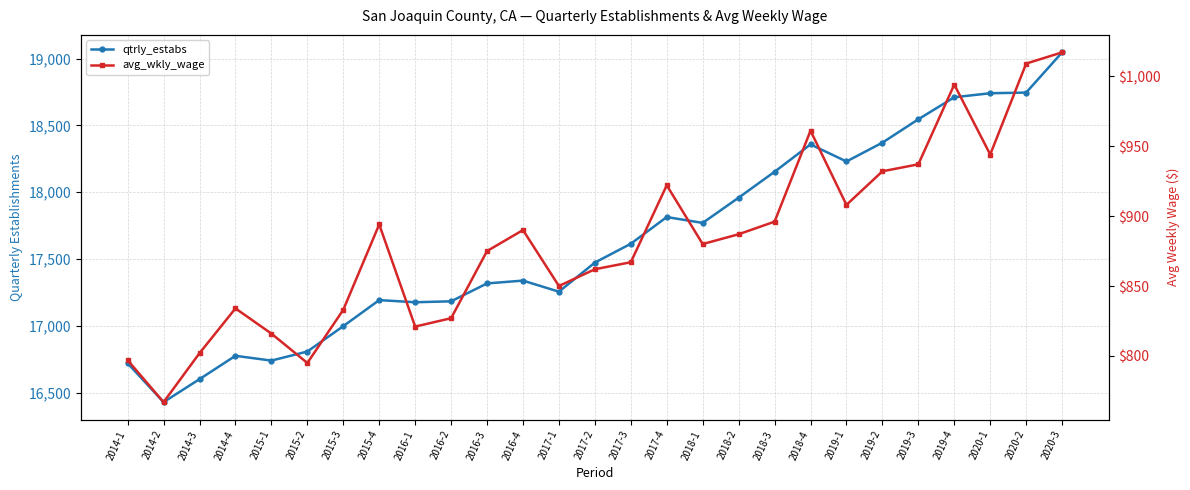

True or false: qtrly_estabs has a value of 17317 at 2016-3.

True